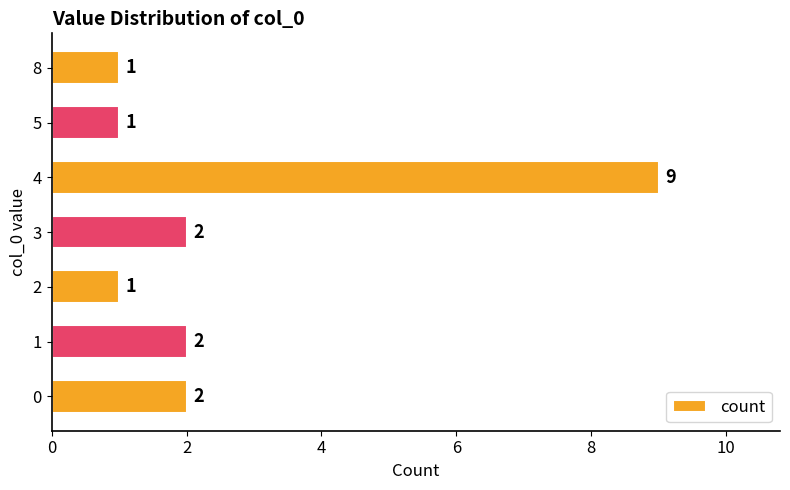

How many values are between 1 and 2?

6